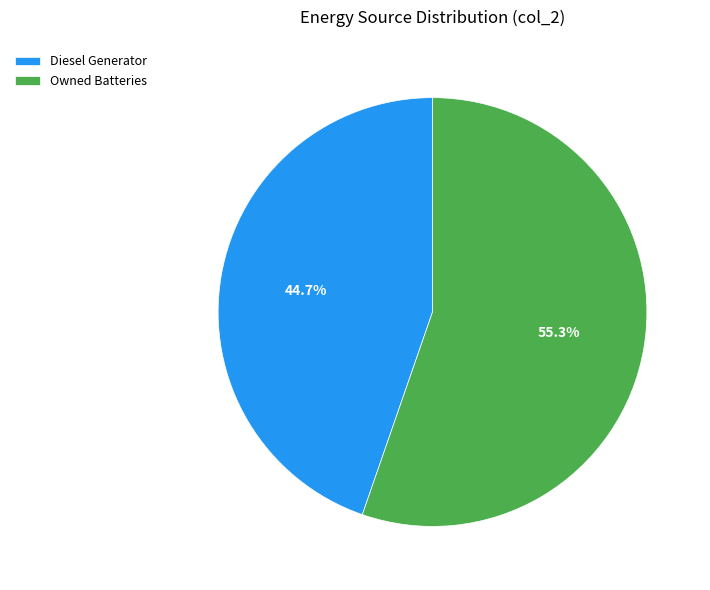

Rank the categories by value from lowest to highest.

Diesel Generator, Owned Batteries